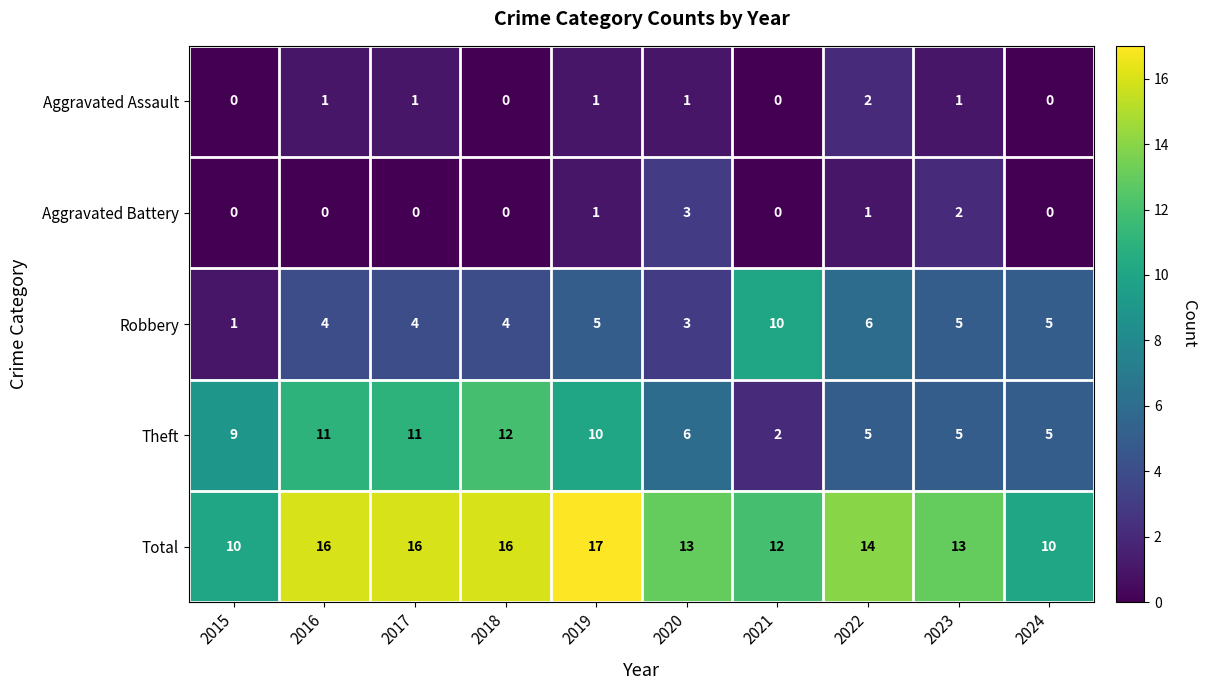

What is the sum of the Aggravated Assault values at 2016 and 2022?

3